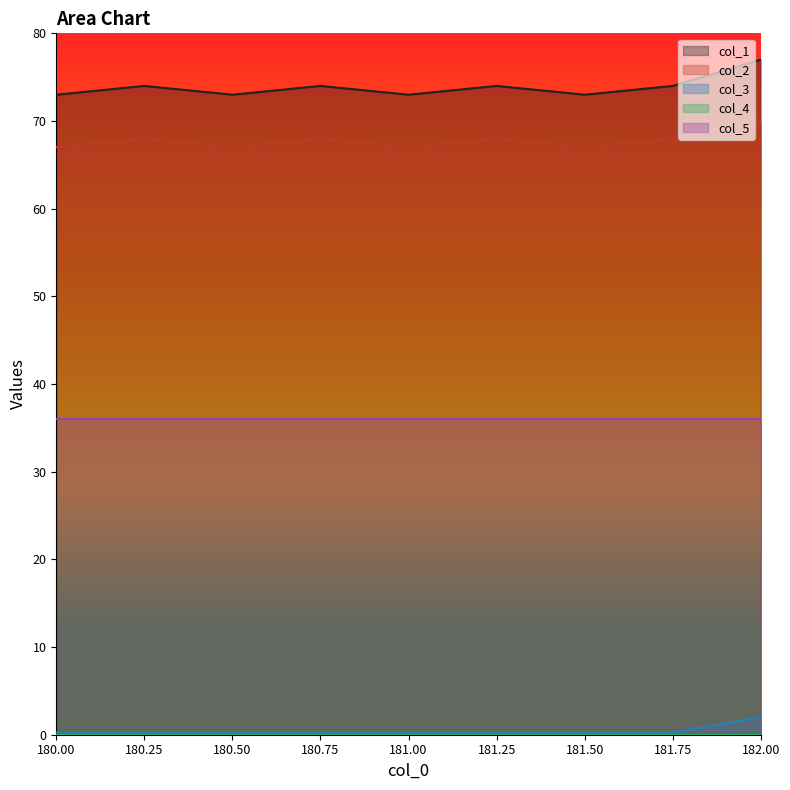

Which series has the largest range (max minus min)?

col_1